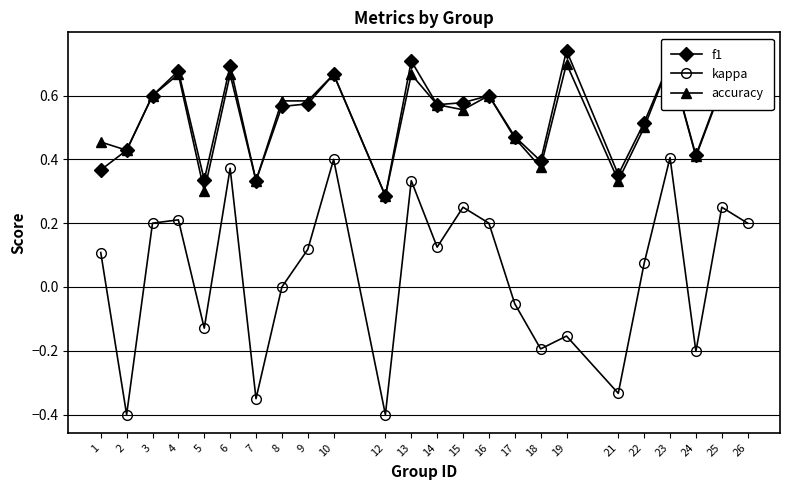

Where is the first local maximum for accuracy?

4